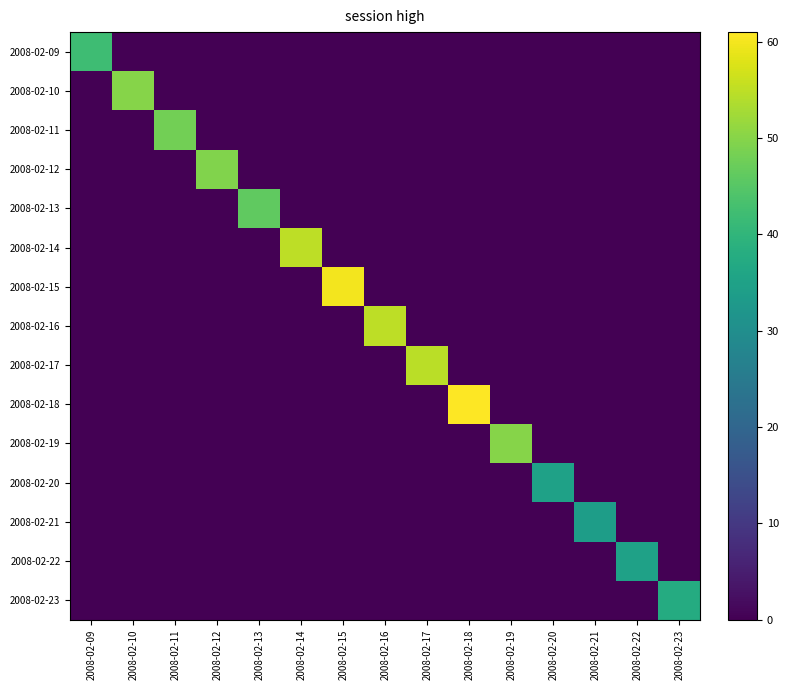

At 2008-02-16, list the series in order from largest to smallest.

2008-02-16, 2008-02-09, 2008-02-10, 2008-02-11, 2008-02-12, 2008-02-13, 2008-02-14, 2008-02-15, 2008-02-17, 2008-02-18, 2008-02-19, 2008-02-20, 2008-02-21, 2008-02-22, 2008-02-23